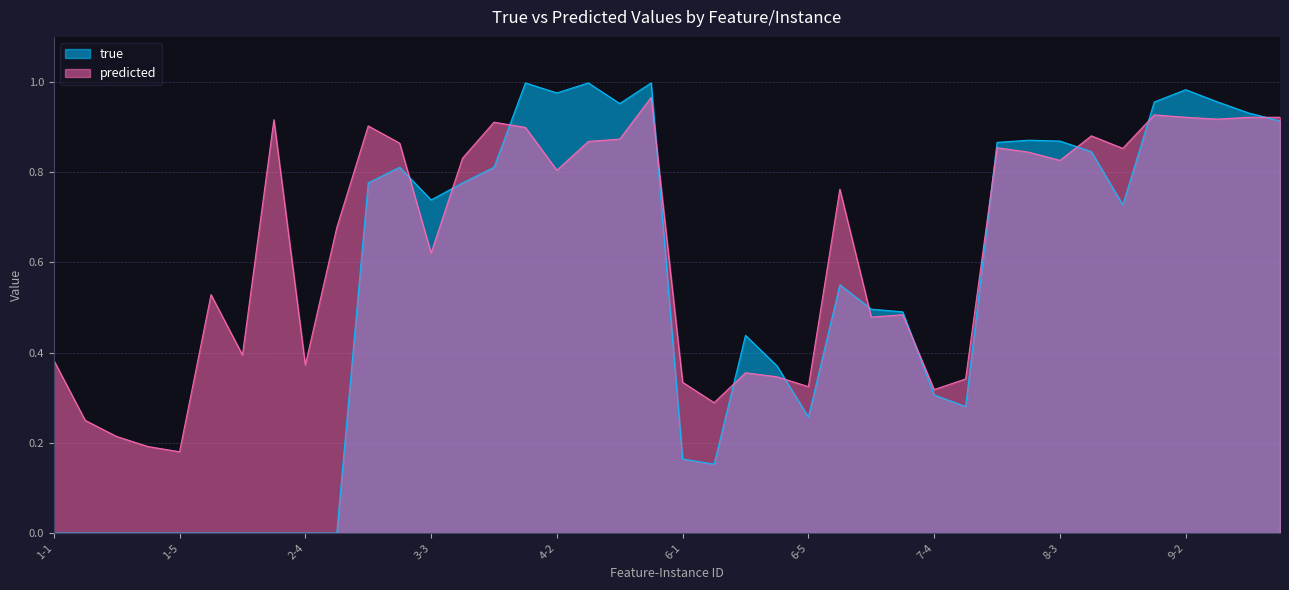

True or false: predicted has a value of 0.4 at 1-1.

True